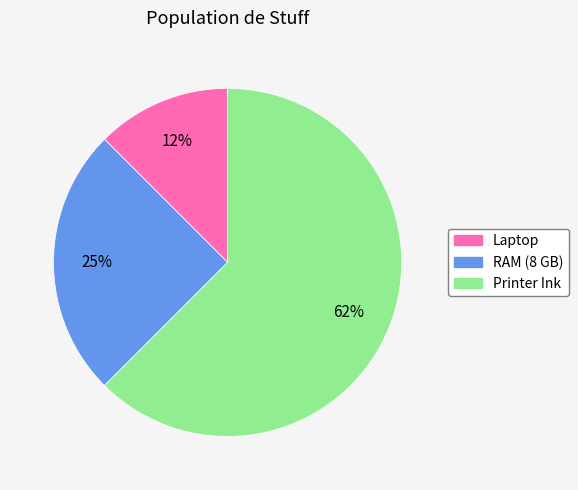

Count the number of slices in the pie.

3